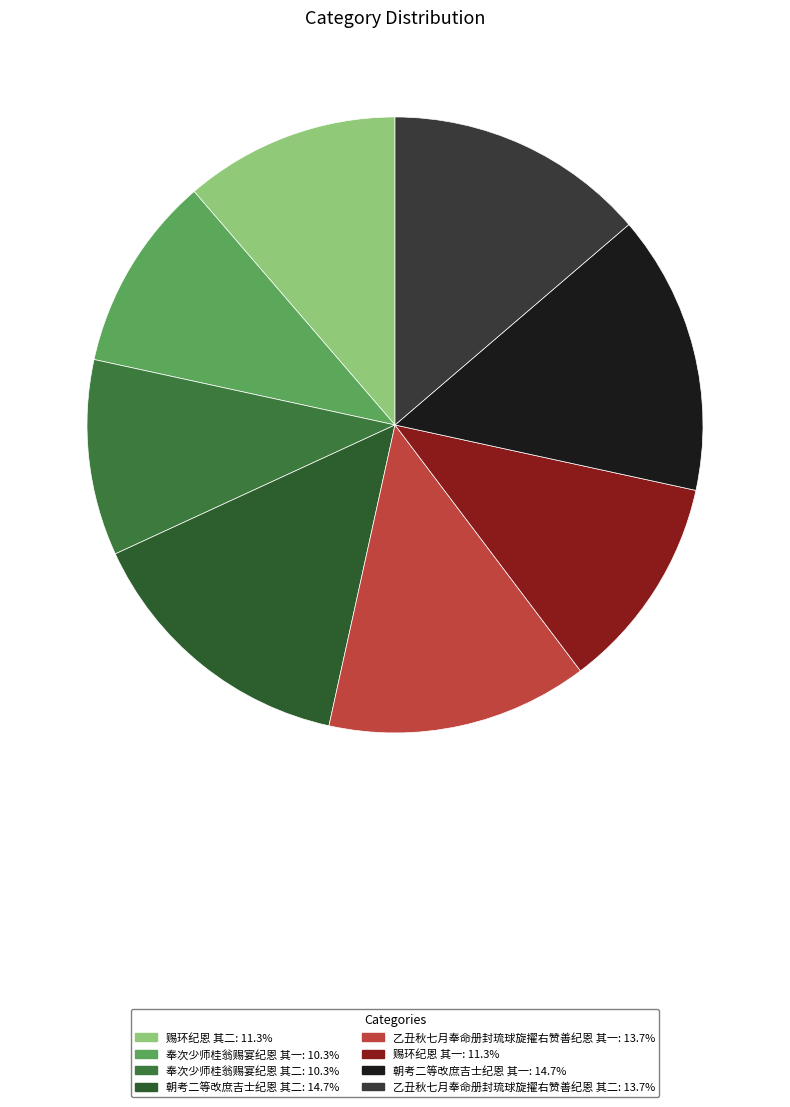

How many segments does this pie chart have?

8